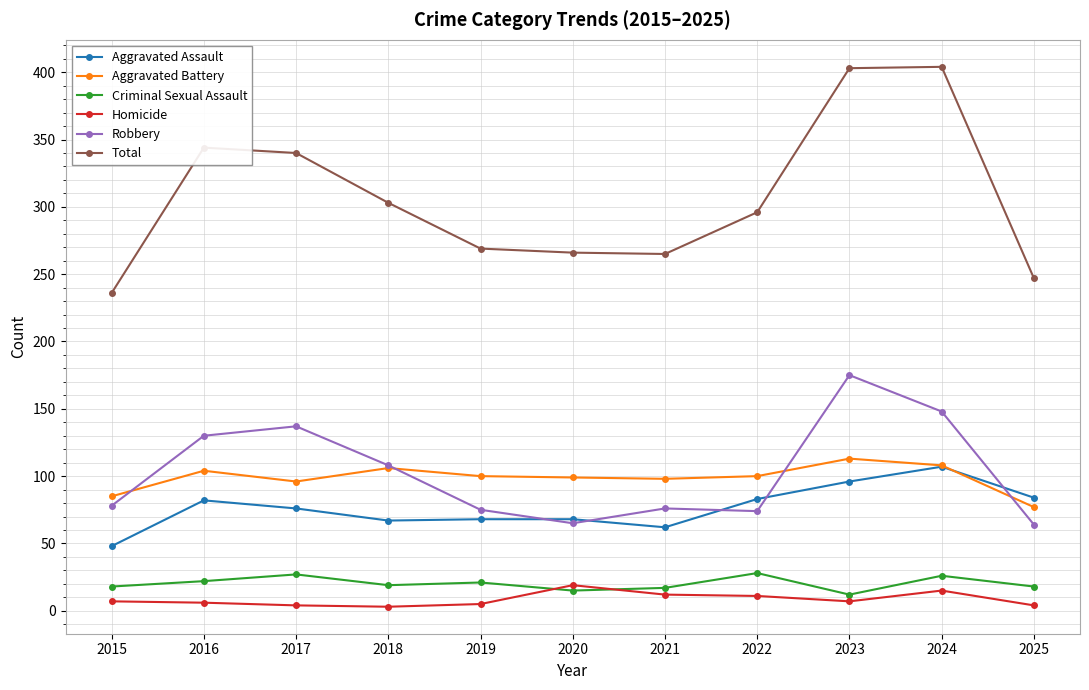

Which series changed the most between 2022 and 2023?

Total